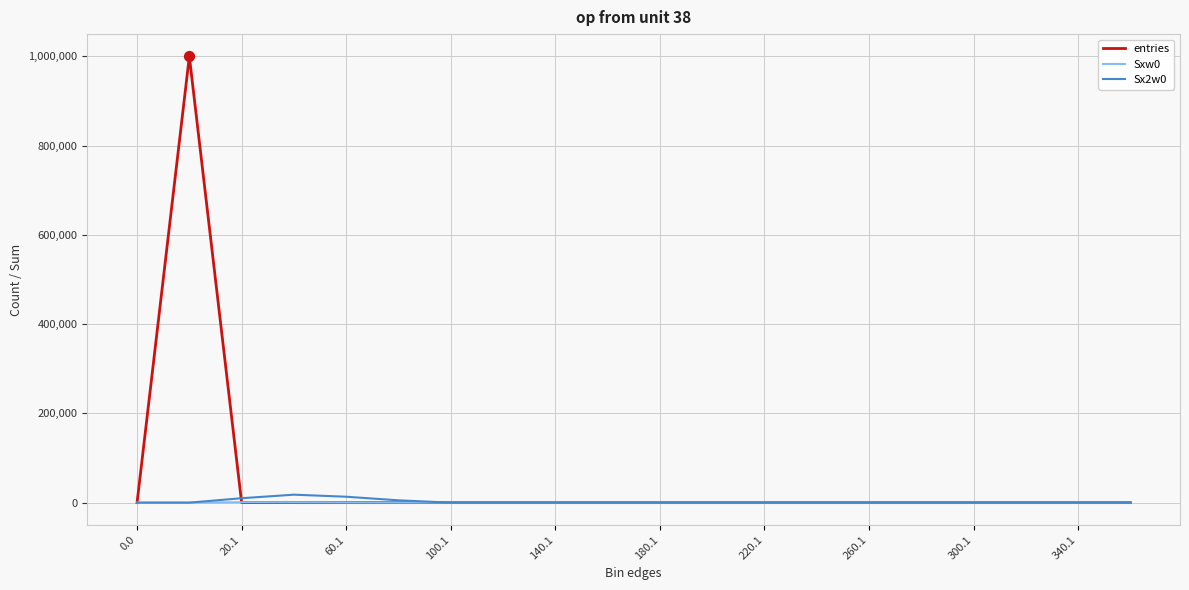

At how many categories does at least one series exceed 274998?

1